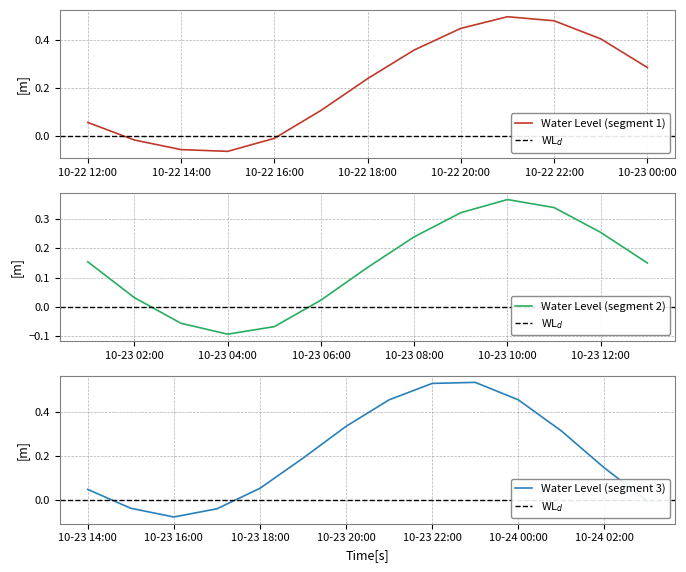

How many data points does each series have?

40